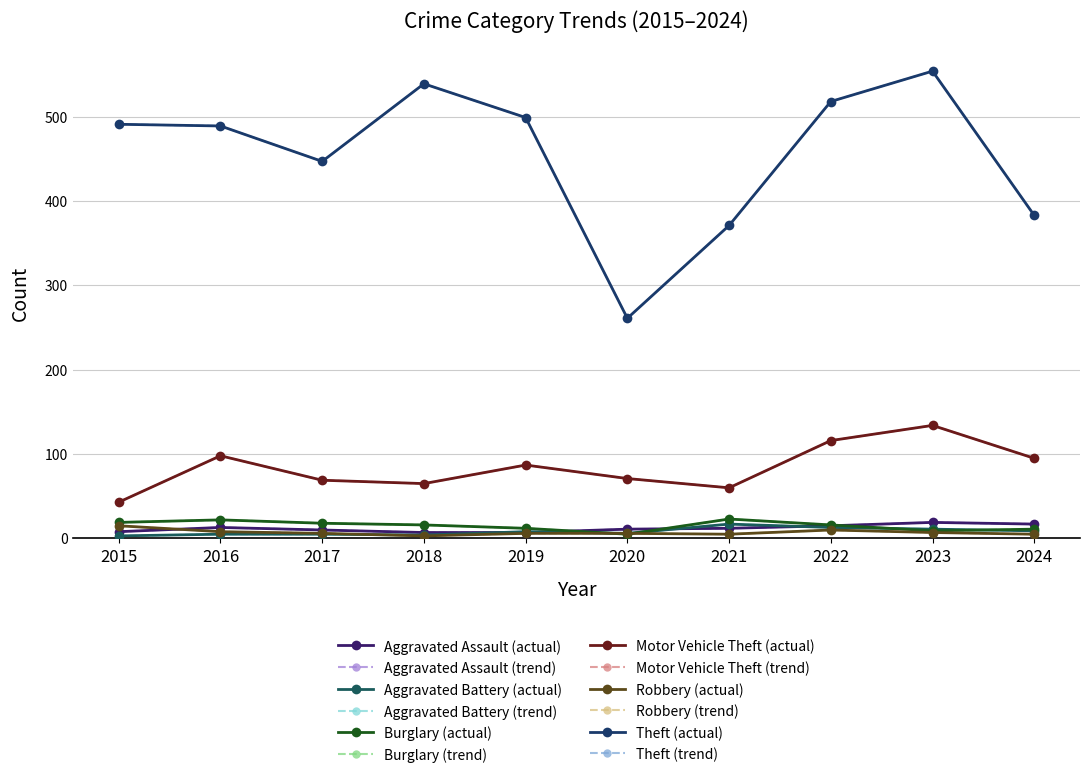

Which series has the largest total across all categories?

Theft